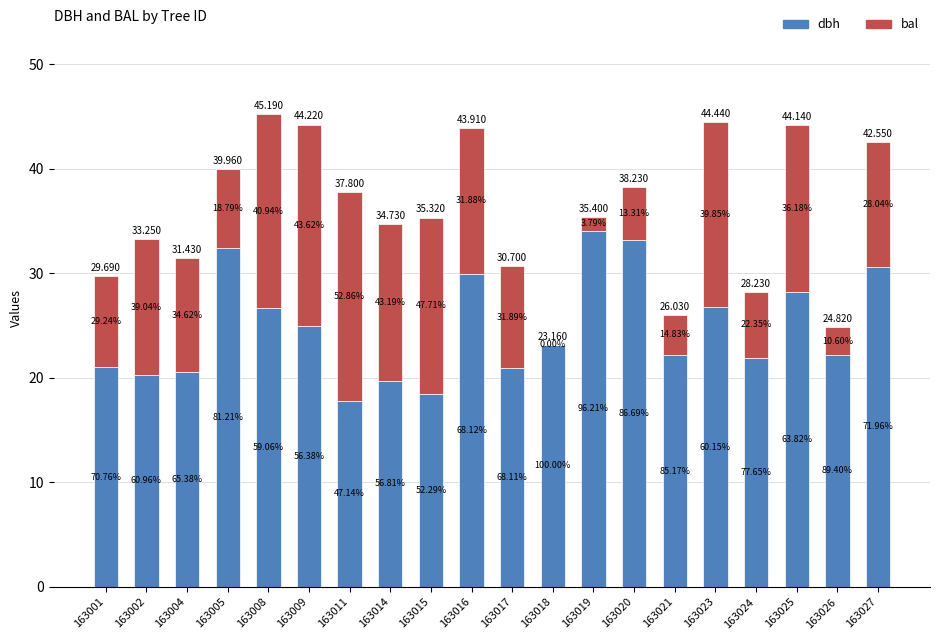

Rank the categories by bal value from lowest to highest.

163018, 163019, 163026, 163021, 163020, 163024, 163005, 163001, 163017, 163004, 163027, 163002, 163016, 163014, 163025, 163015, 163023, 163008, 163009, 163011